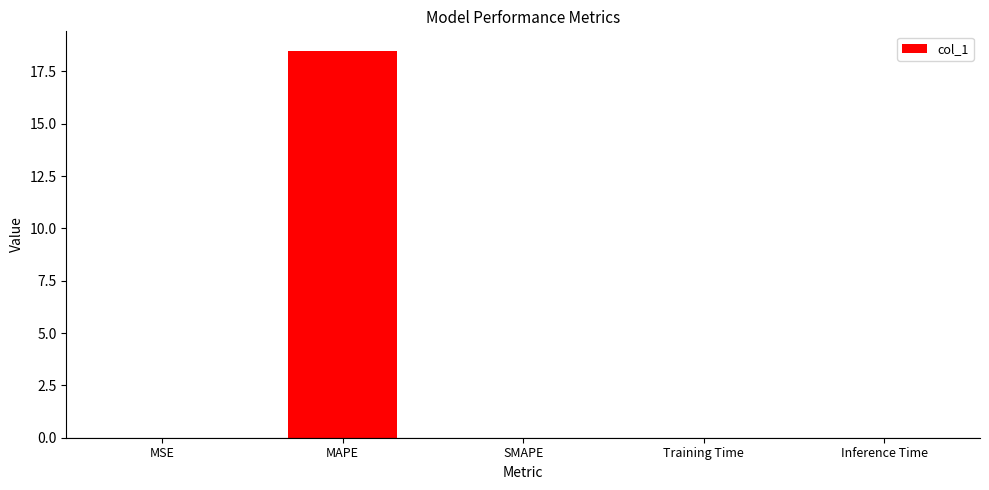

Which category has the highest value across all series?

MAPE